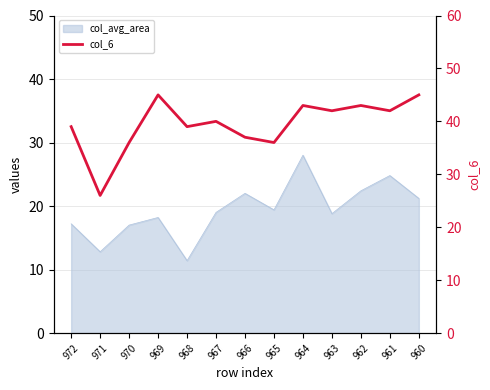

What is the value of the 7th point from the left?

37